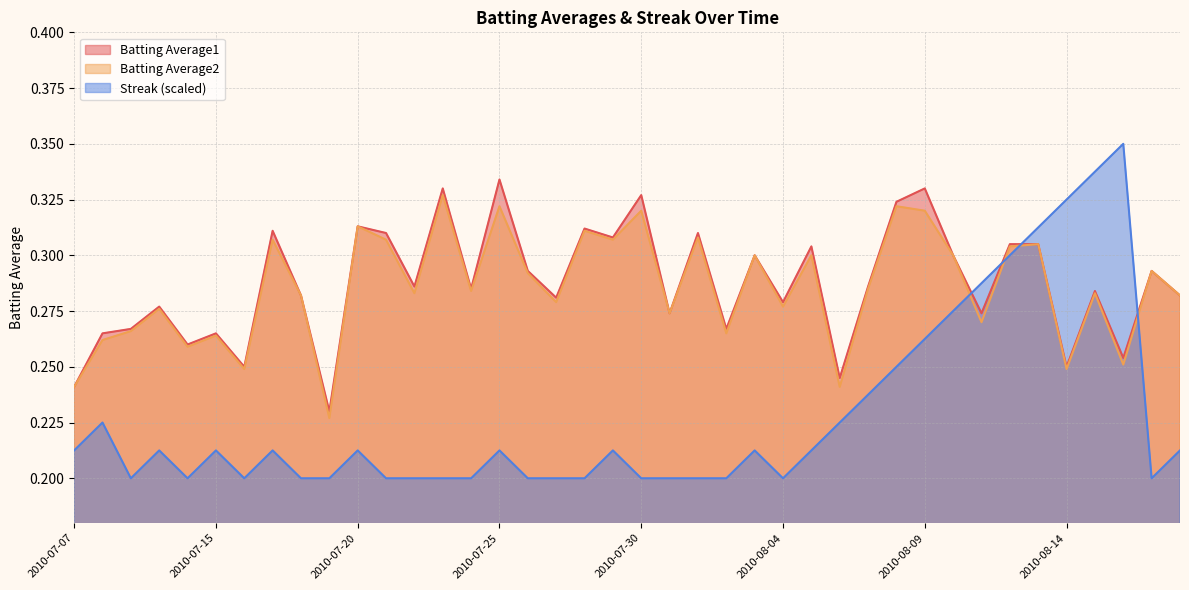

Rank the series by their maximum value, from lowest to highest.

Batting Average2, Batting Average1, Streak (scaled)